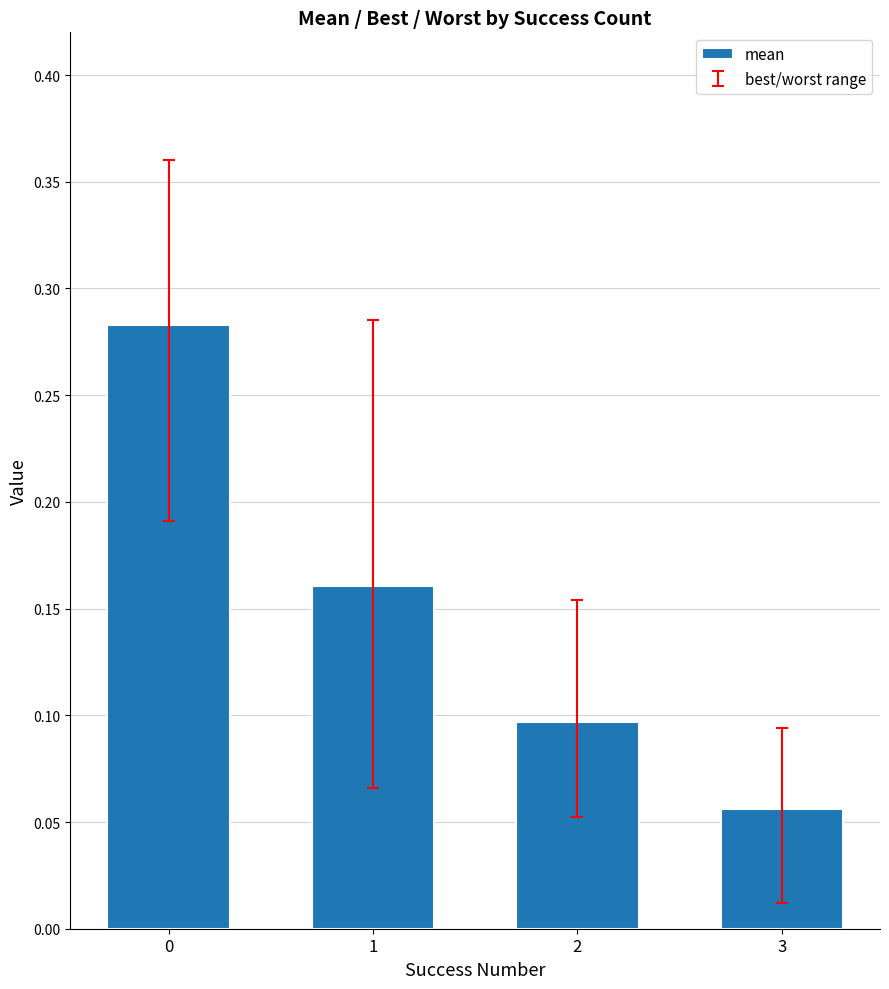

Rank the categories by value from lowest to highest.

3, 2, 1, 0